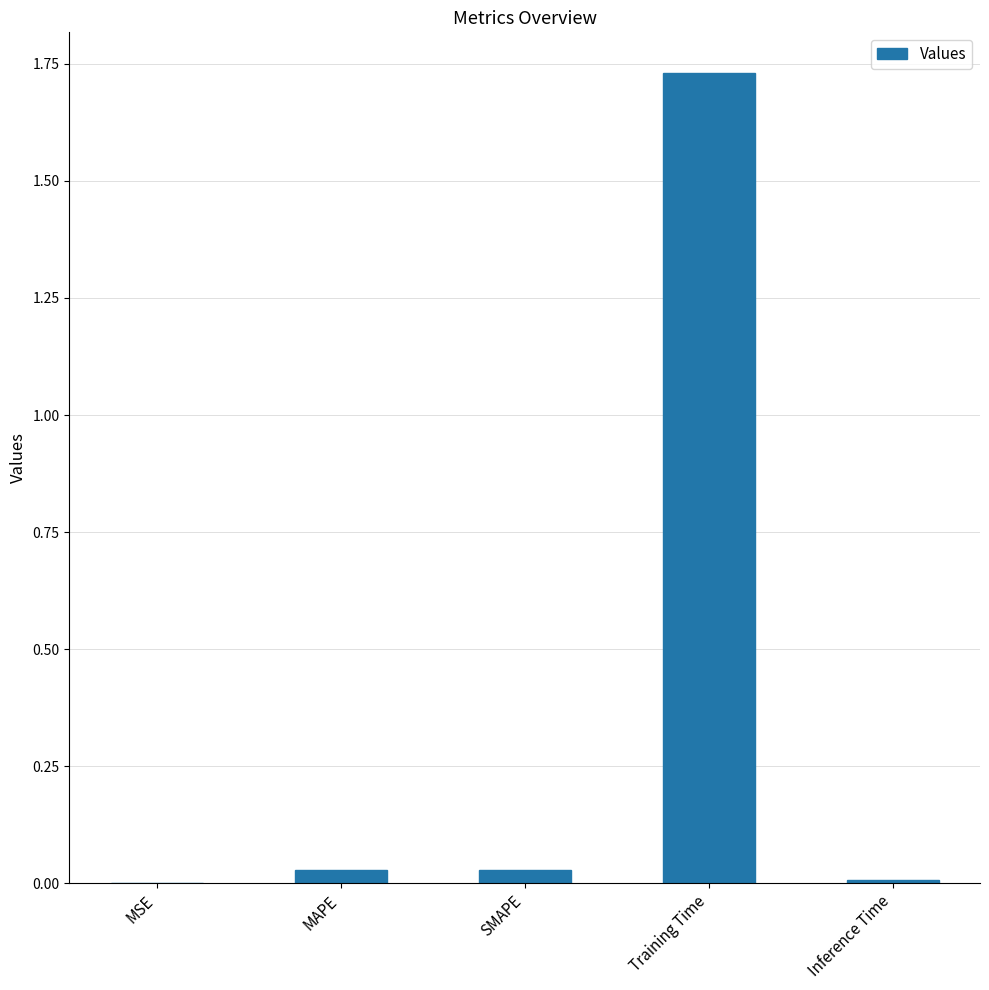

Between Training Time and Inference Time, which is larger?

Training Time